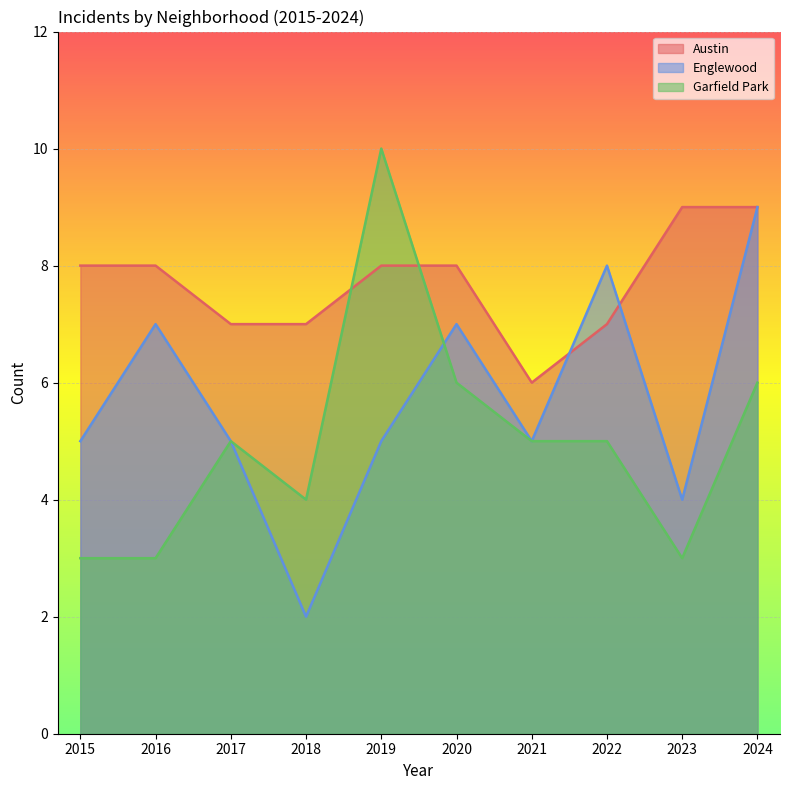

What are all the series names shown in the legend?

Austin, Englewood, Garfield Park